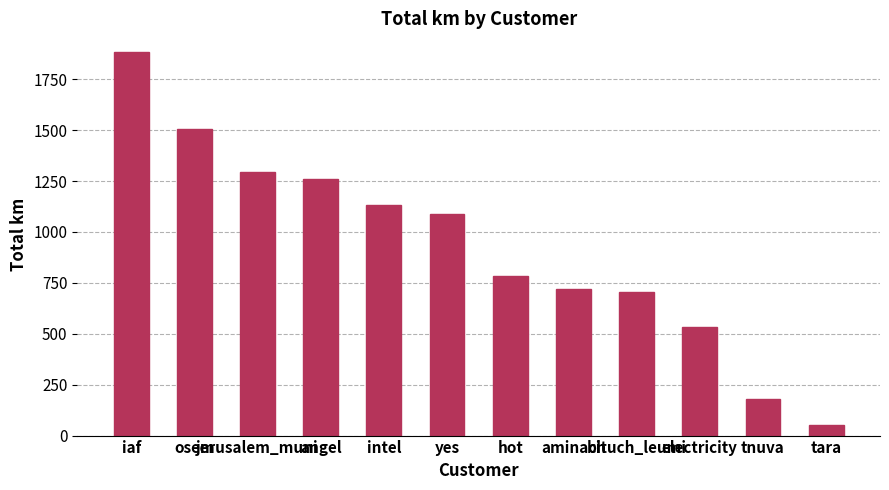

What position from the left is electricity?

10